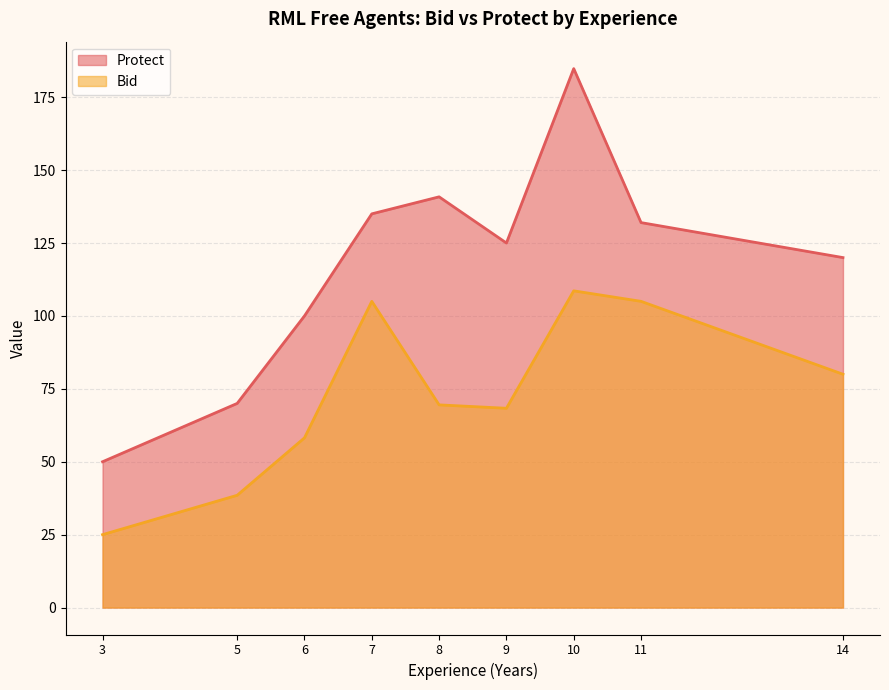

True or false: Protect and Bid intersect in this chart.

False